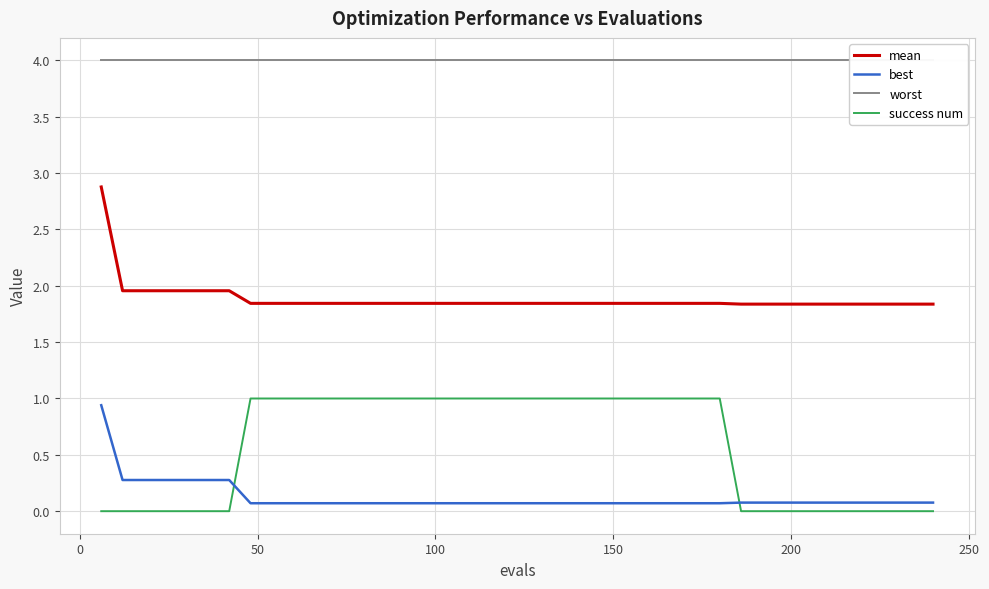

What is the difference between the second highest and second lowest values in the mean series?

0.1